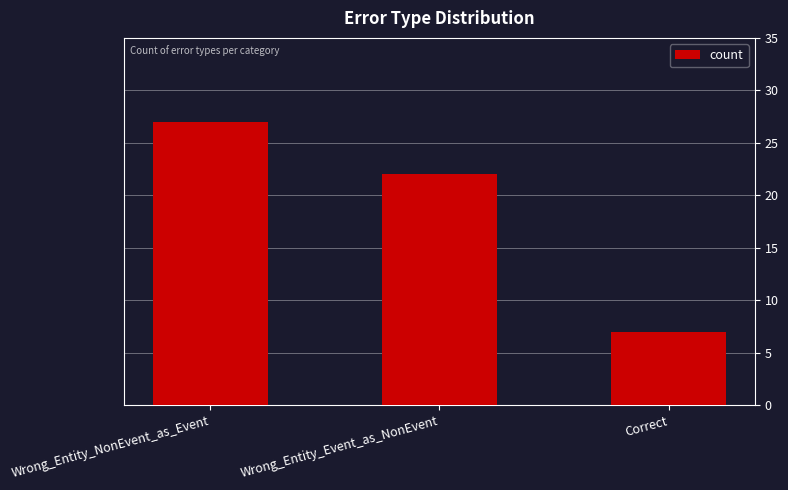

Rank the categories by value from lowest to highest.

Correct, Wrong_Entity_Event_as_NonEvent, Wrong_Entity_NonEvent_as_Event